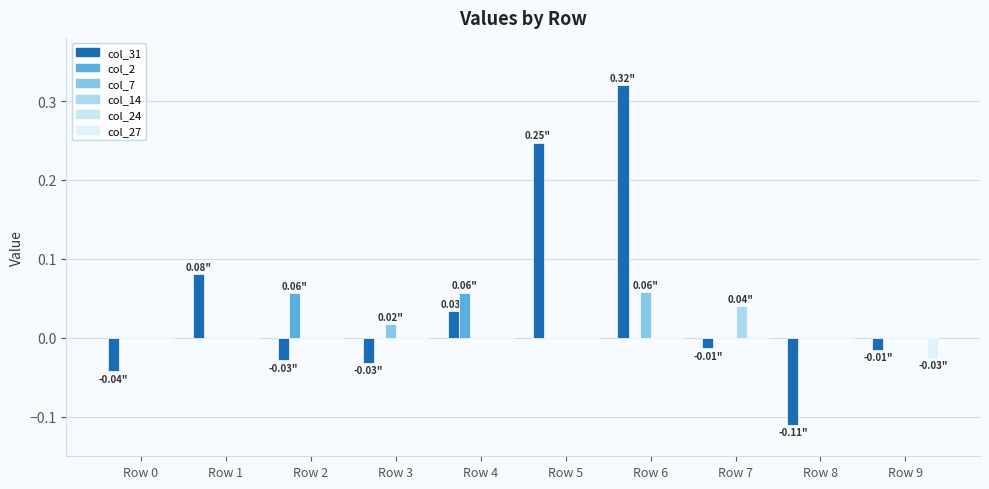

Rank the series by their maximum value, from lowest to highest.

col_24, col_27, col_14, col_2, col_7, col_31